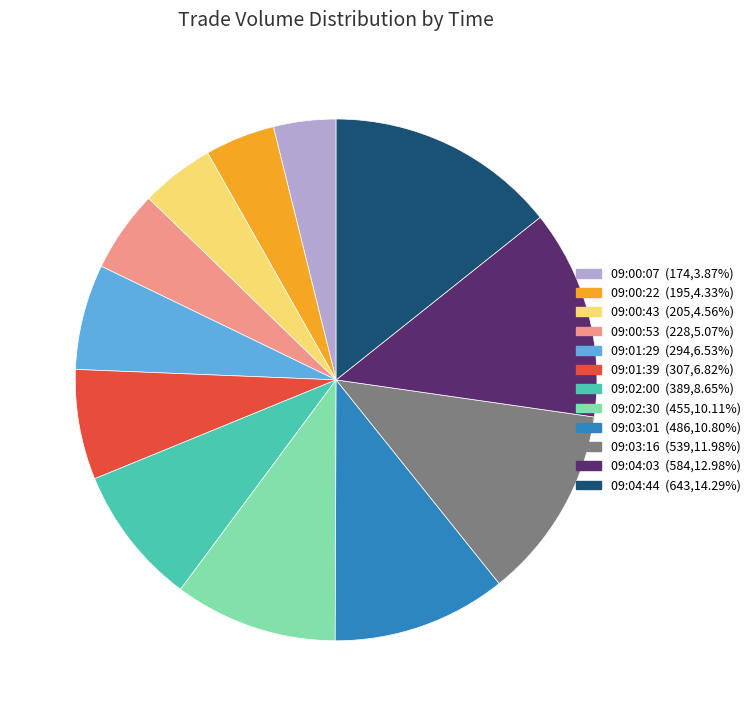

Combined, do 09:00:07 and 09:02:00 account for over 50%?

No